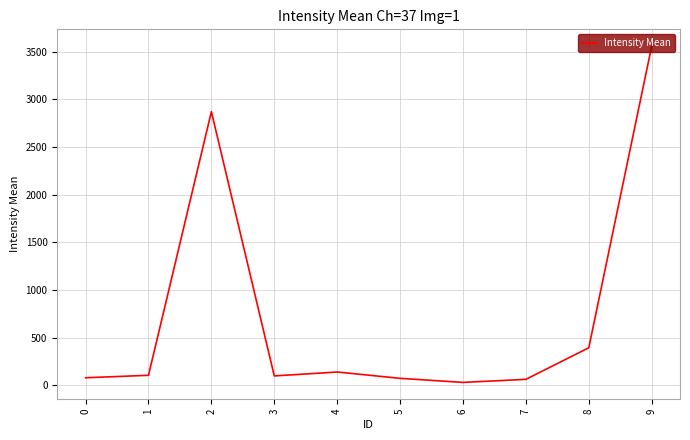

Is it true that the value at 8 is 393.6?

True